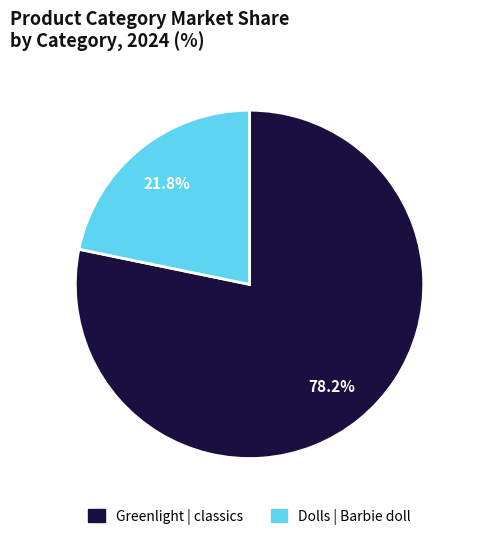

Which slice is the largest?

Greenlight | classics